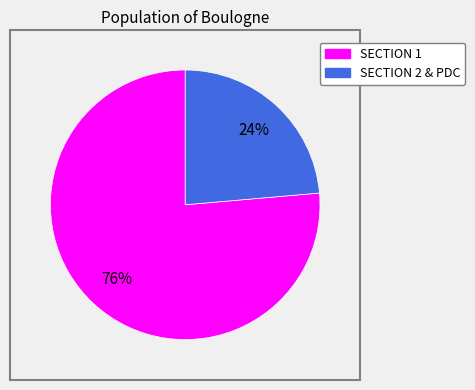

To the nearest percent, what is the average slice percentage?

50%